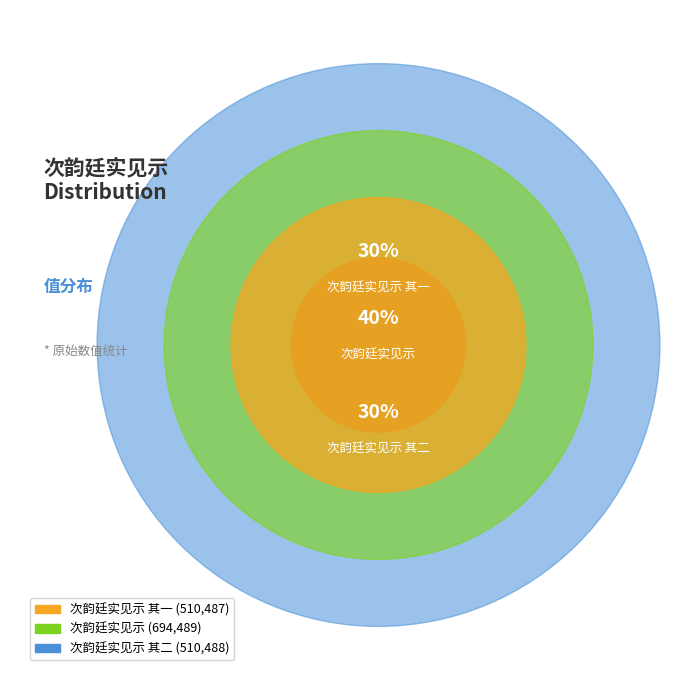

What portion of the pie excludes 次韵廷实见示 其一?

70.2%